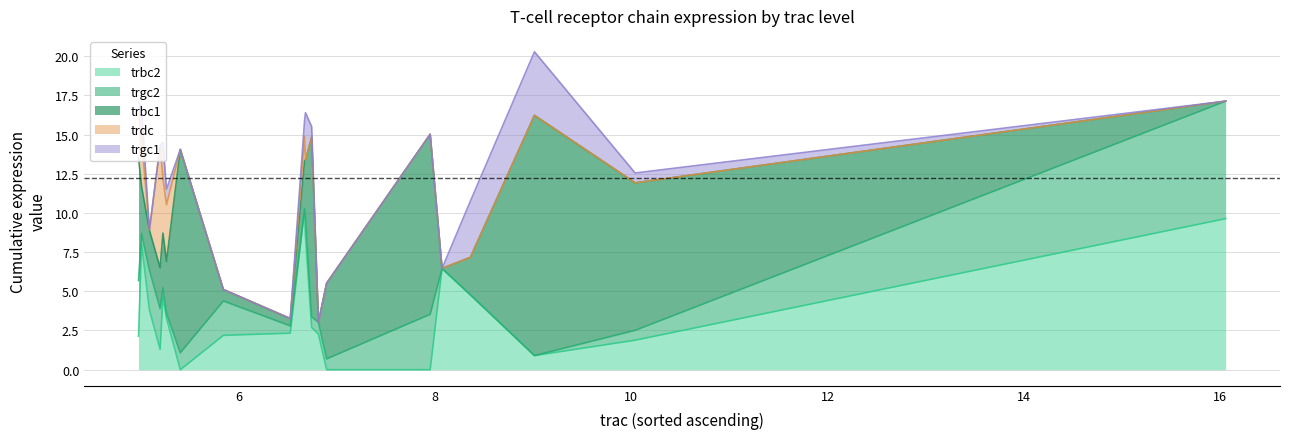

What is the value of the trgc1 point at the 2nd from the left?

0.6